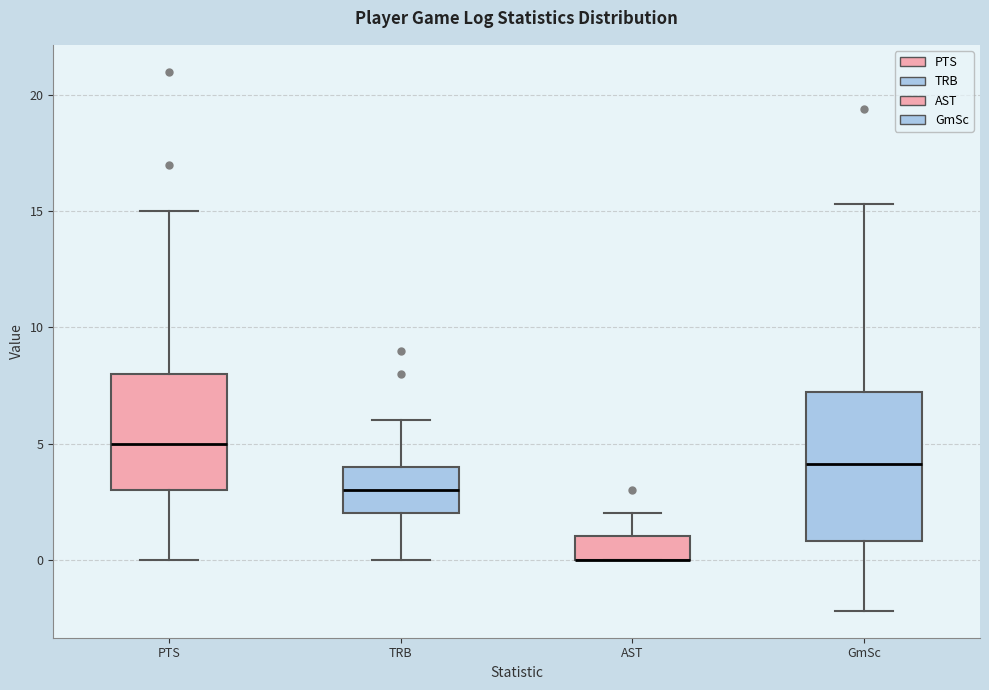

Reading left to right, transcribe this box plot: for each box, give where its median line is, the range the box spans, and where its two whiskers end, as read against the y-axis. The values are not printed on the chart, so give them approximately, as read against the axis.

PTS: median 5.0, box 3.0 to 8.0, whiskers 0.0 to 15.0
TRB: median 3.0, box 2.0 to 4.0, whiskers 0.0 to 6.0
AST: median 0.0 (drawn on the box's lower edge), box 0.0 to 1.0, whiskers 0.0 to 2.0
GmSc: median 4.0, box 1.0 to 7.0, whiskers -2.0 to 15.5